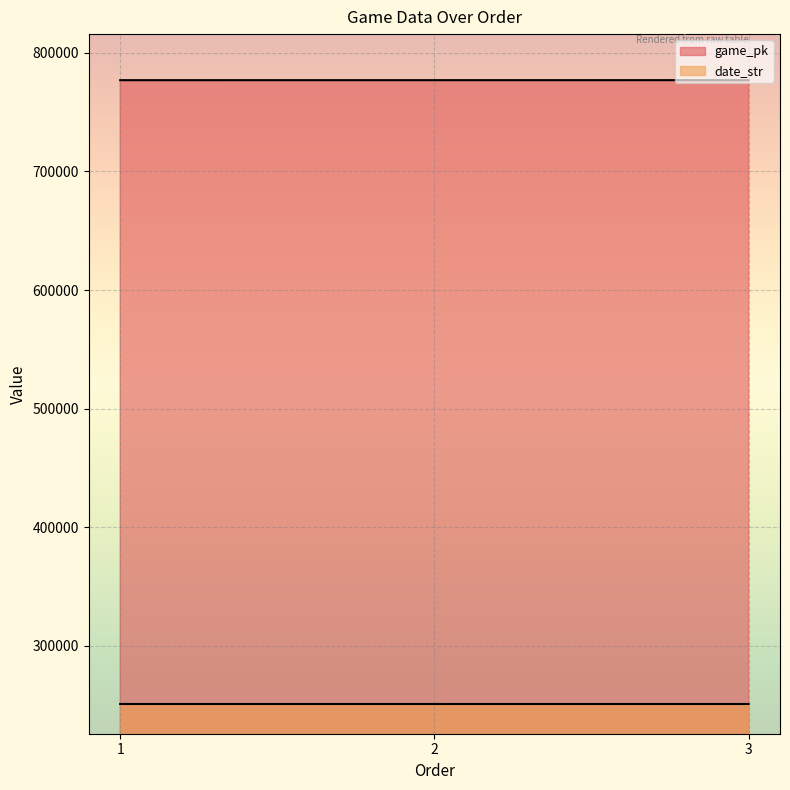

Is it true that game_pk equals 777035 at 2?

True